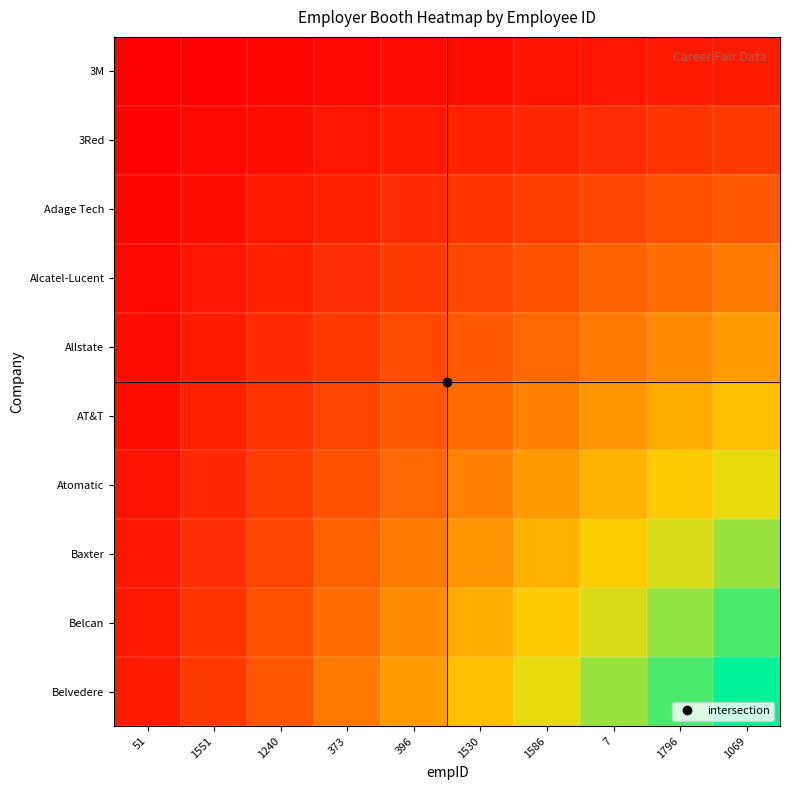

What is the total value across all series at 396?

267.7